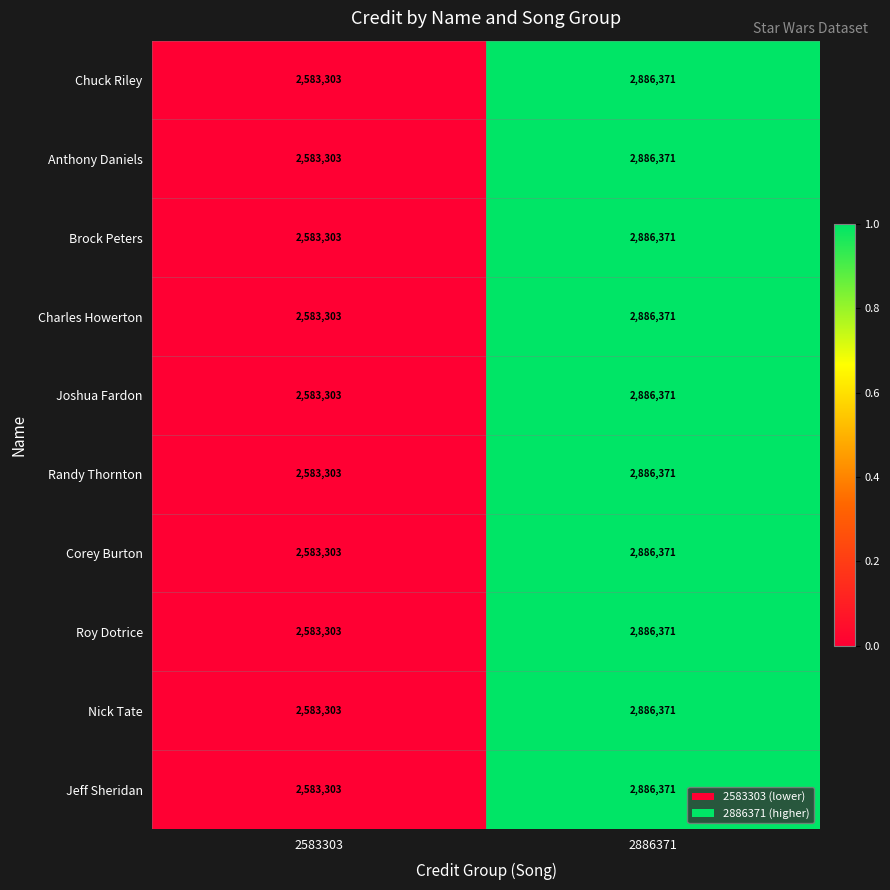

What is the sum of the Joshua Fardon values at 2886371 and 2583303?

5469674